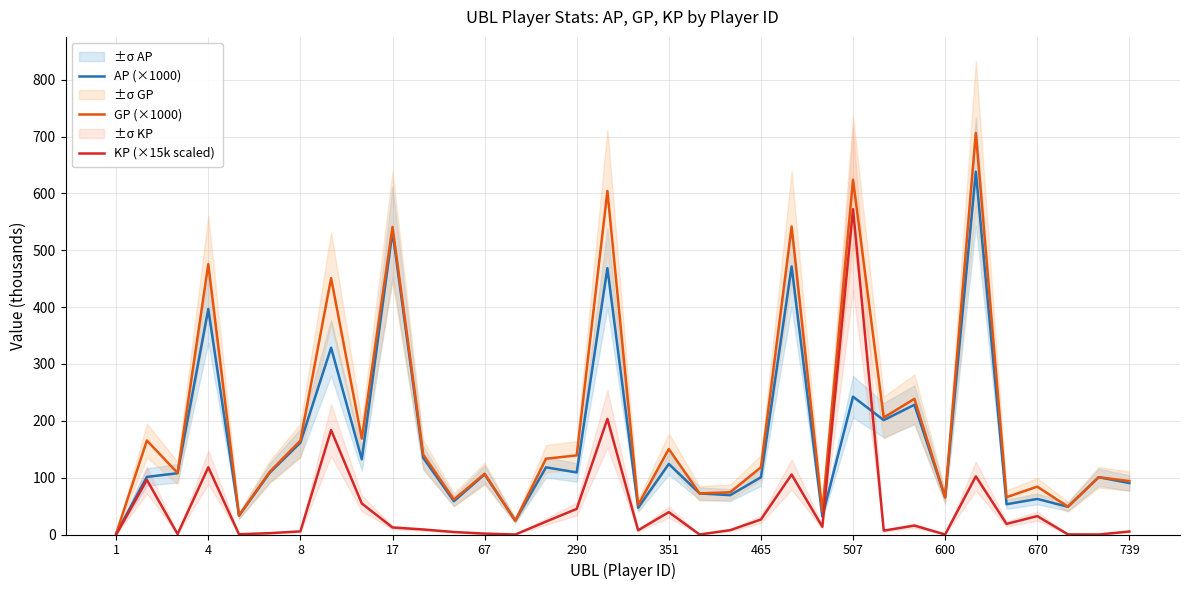

Is it true that KP (×15k scaled) equals 105.5 at 22?

True